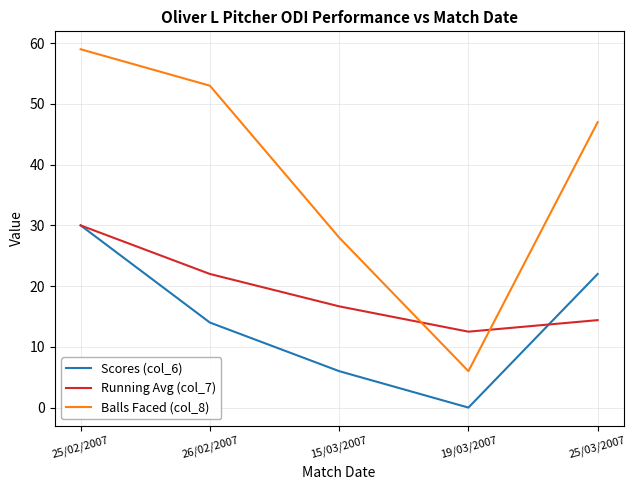

What position from the left is 19/03/2007?

4